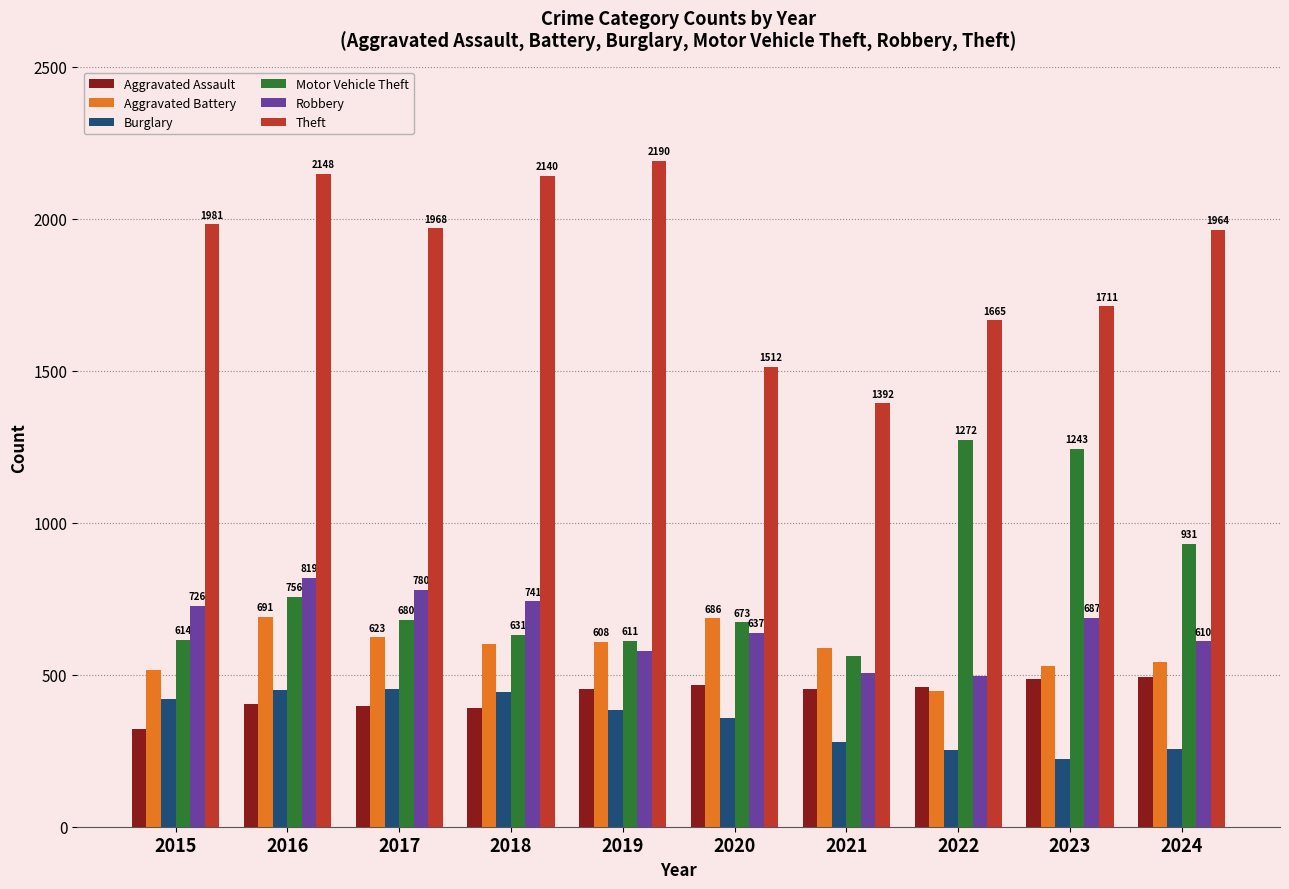

Between 2020 and 2024, which series saw the biggest shift?

Theft